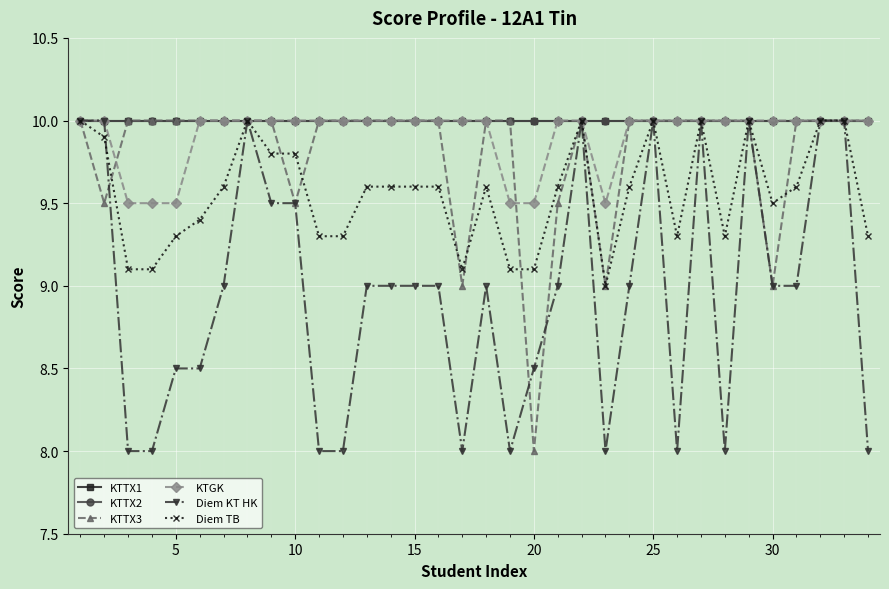

What are all the series names shown in the legend?

KTTX1, KTTX2, KTTX3, KTGK, Diem KT HK, Diem TB